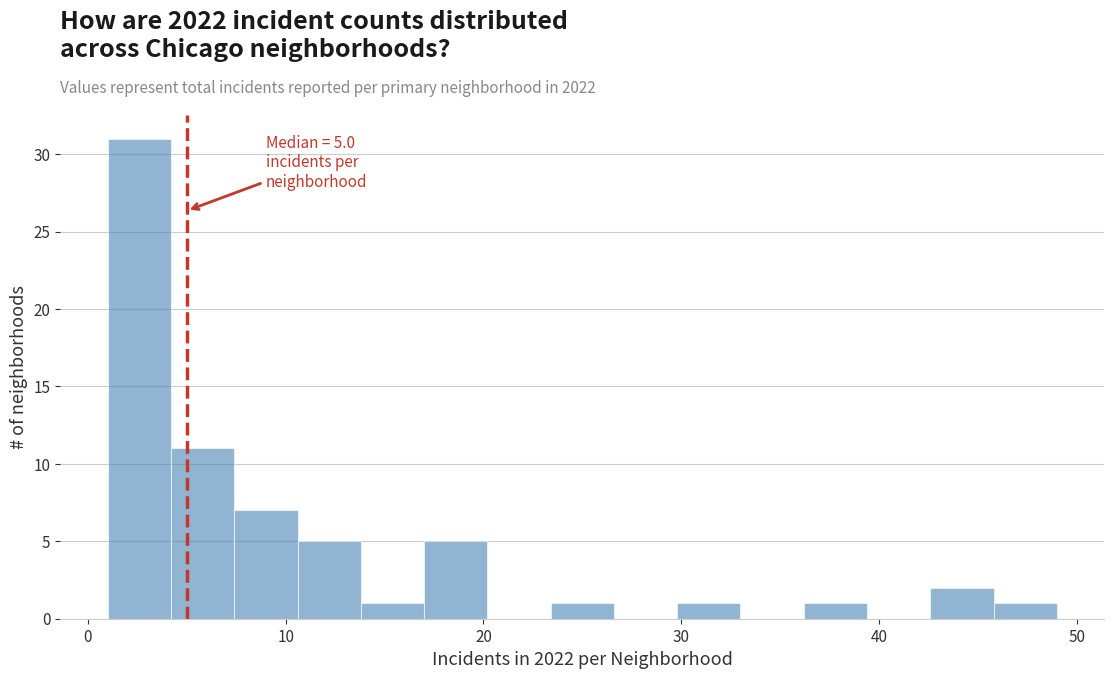

Read against the x-axis, roughly where is the centre of the tallest bar?

3